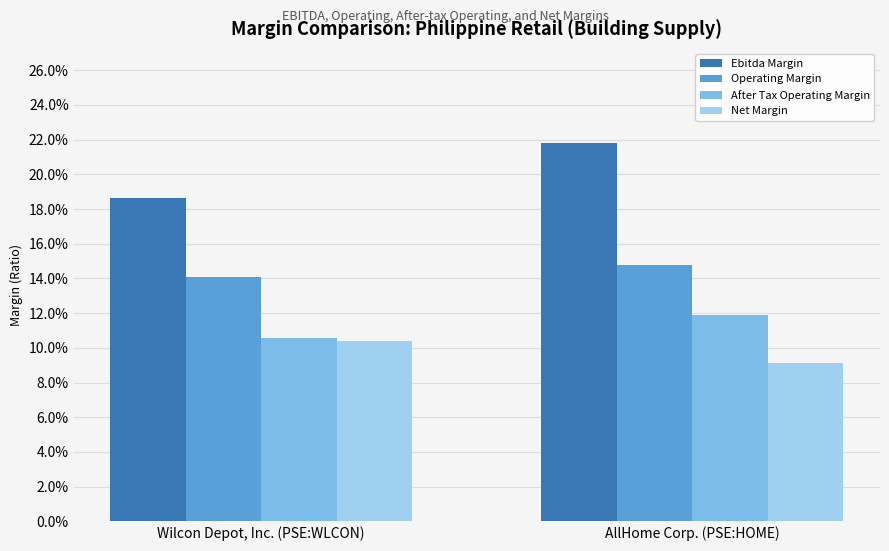

Which series has the widest spread of values?

Ebitda Margin